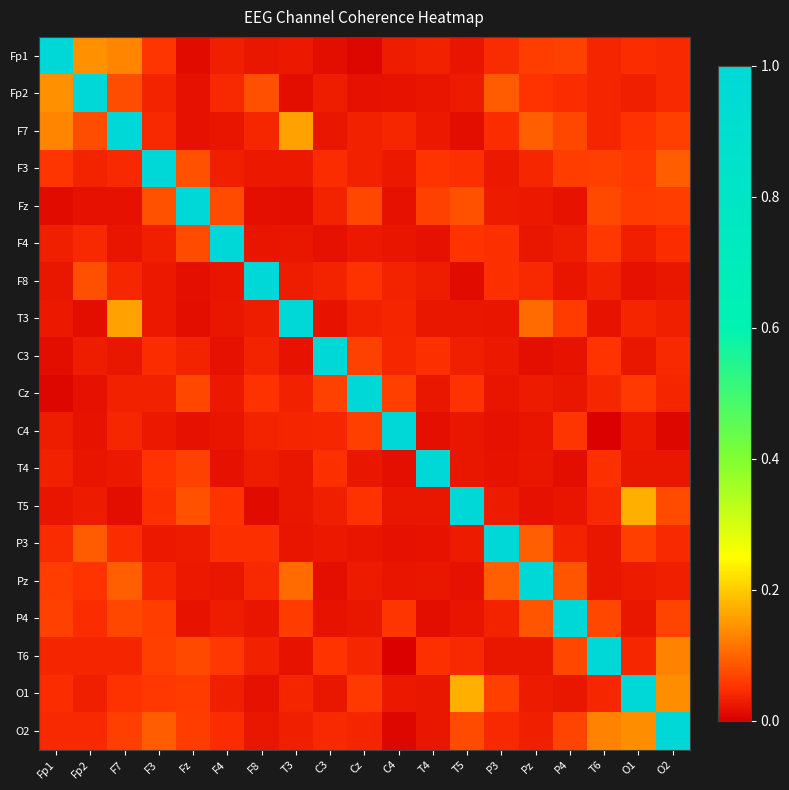

At which category does the chart reach its minimum across all series?

T6